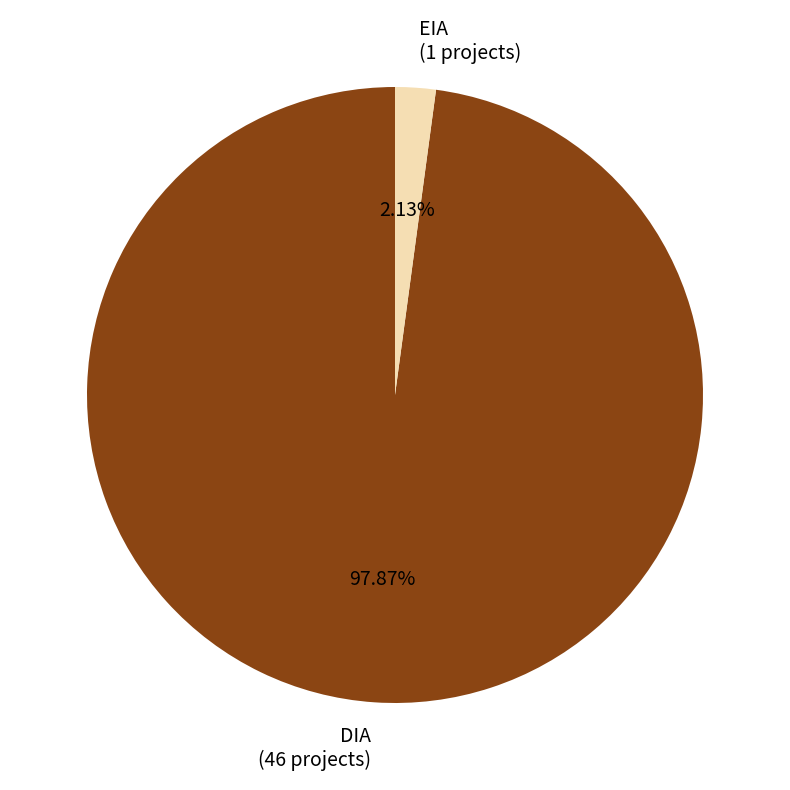

What is the total percentage of DIA and EIA?

100.0%